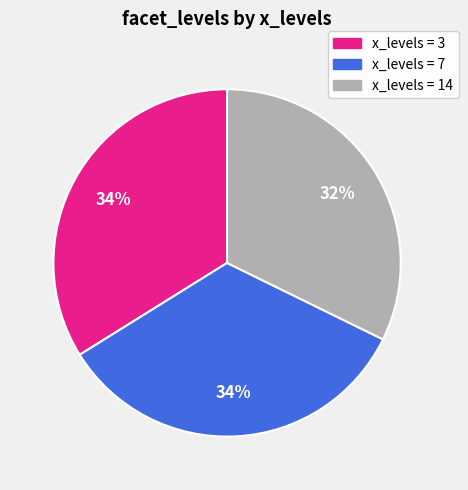

To the nearest percent, what portion does x_levels = 14 represent?

32%